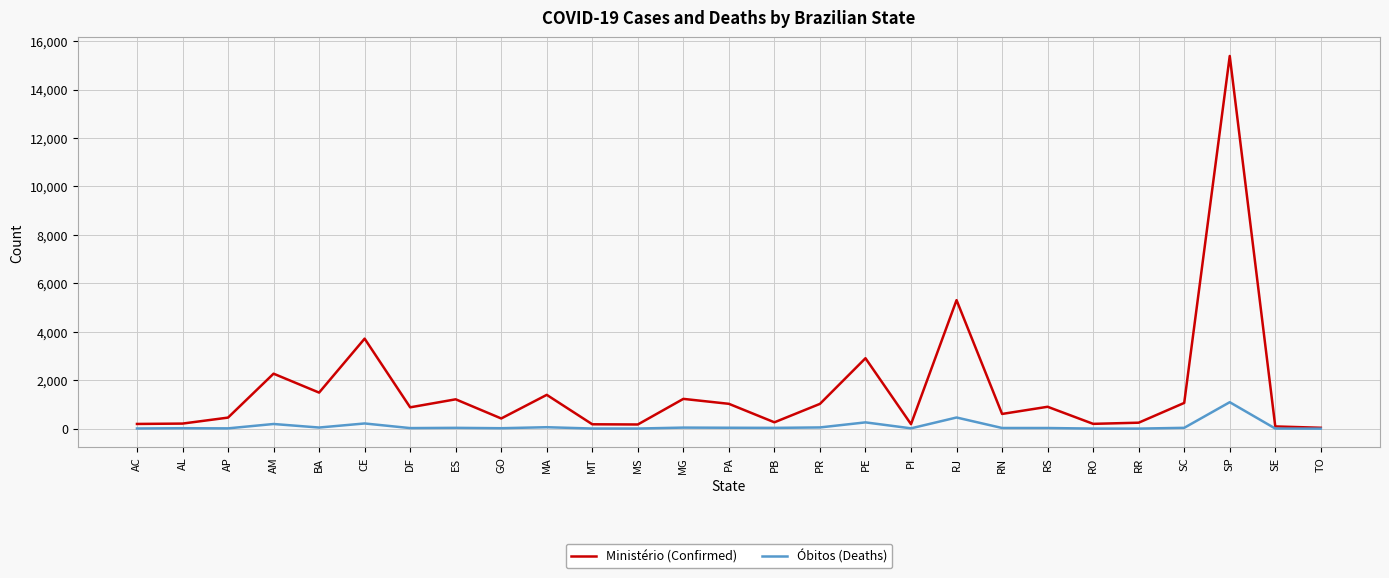

Which series has the largest total across all categories?

Ministério (Confirmed)